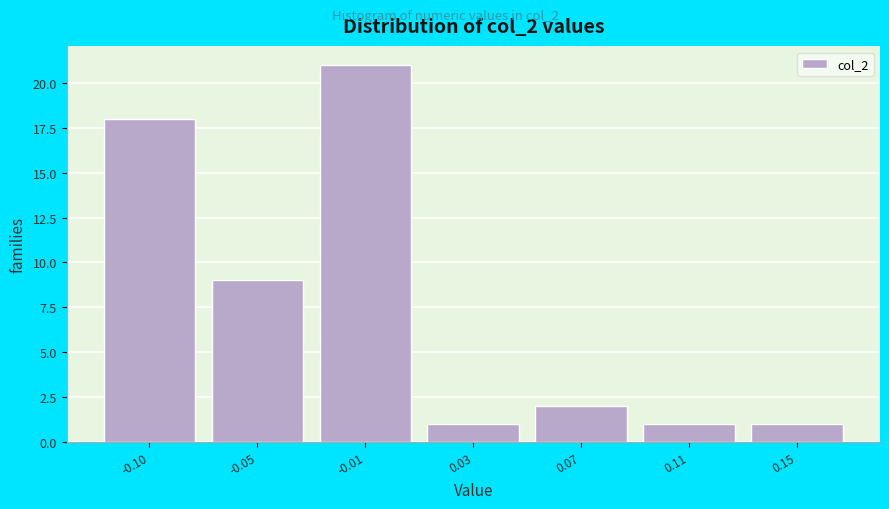

Reading right to left, extract all data points from this chart.

0.15=1	0.11=1	0.07=2	0.03=1	-0.01=21	-0.05=9	-0.10=18